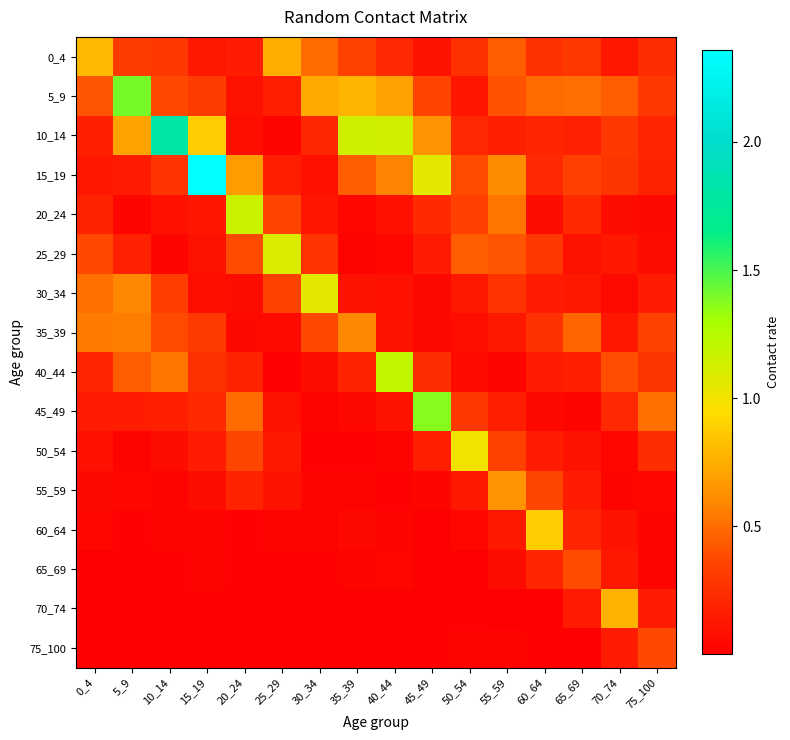

What is the spread (max minus min) of values at 30_34?

1.1